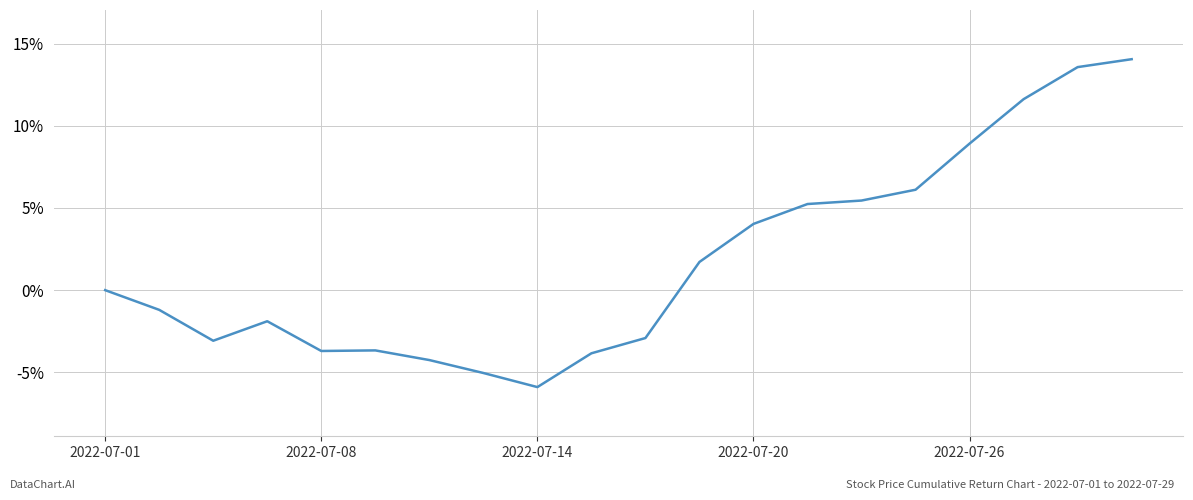

What is the difference between the maximum and minimum values?

19.9